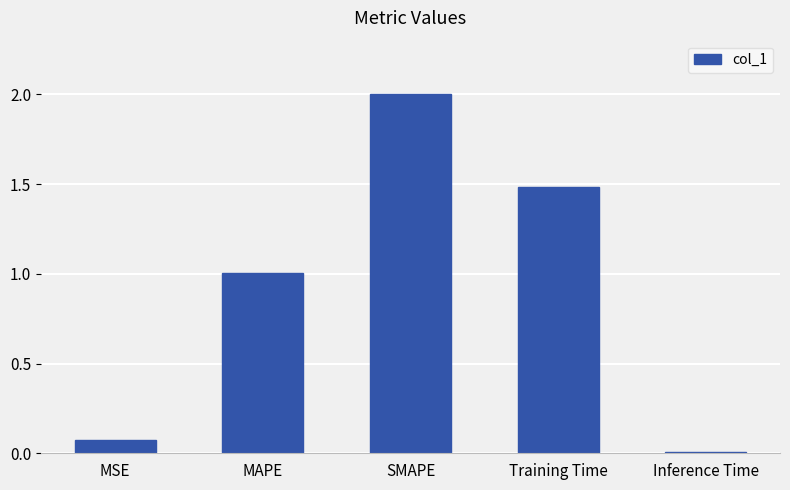

What is the difference between the maximum and minimum values?

2.0